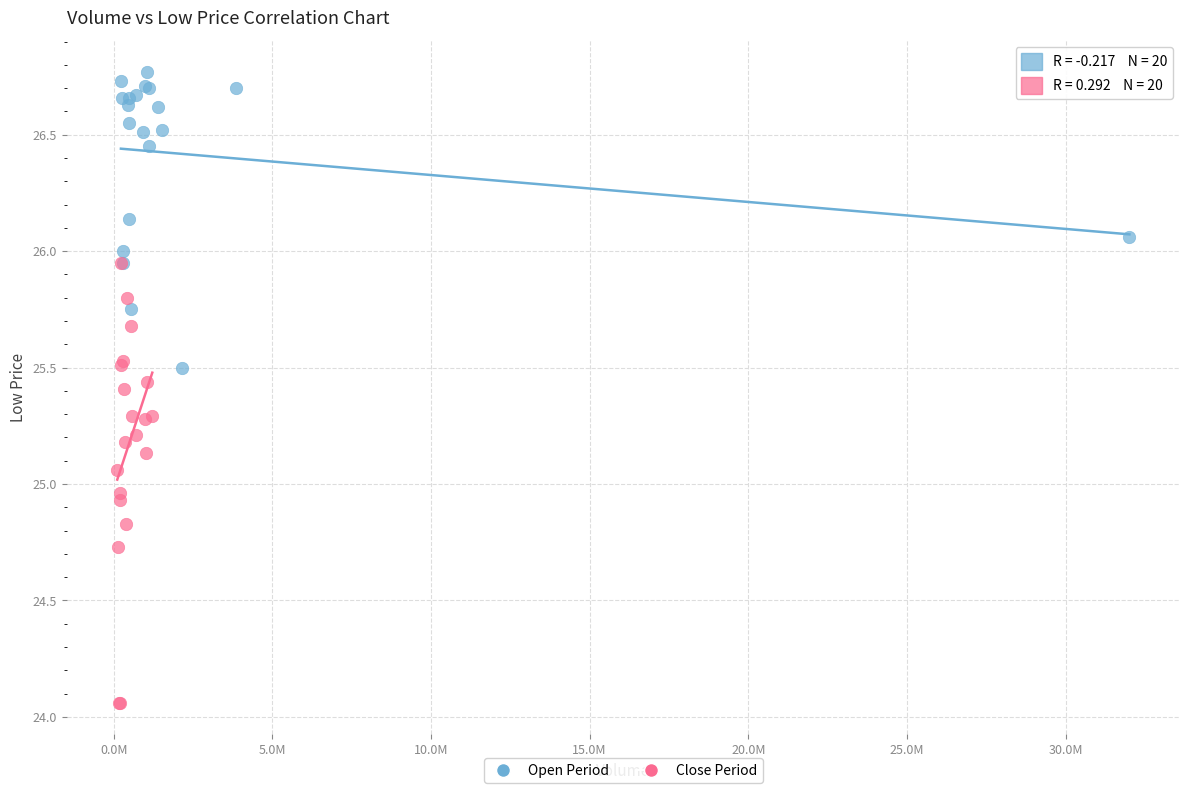

Which series reaches the maximum Y coordinate?

Open Period